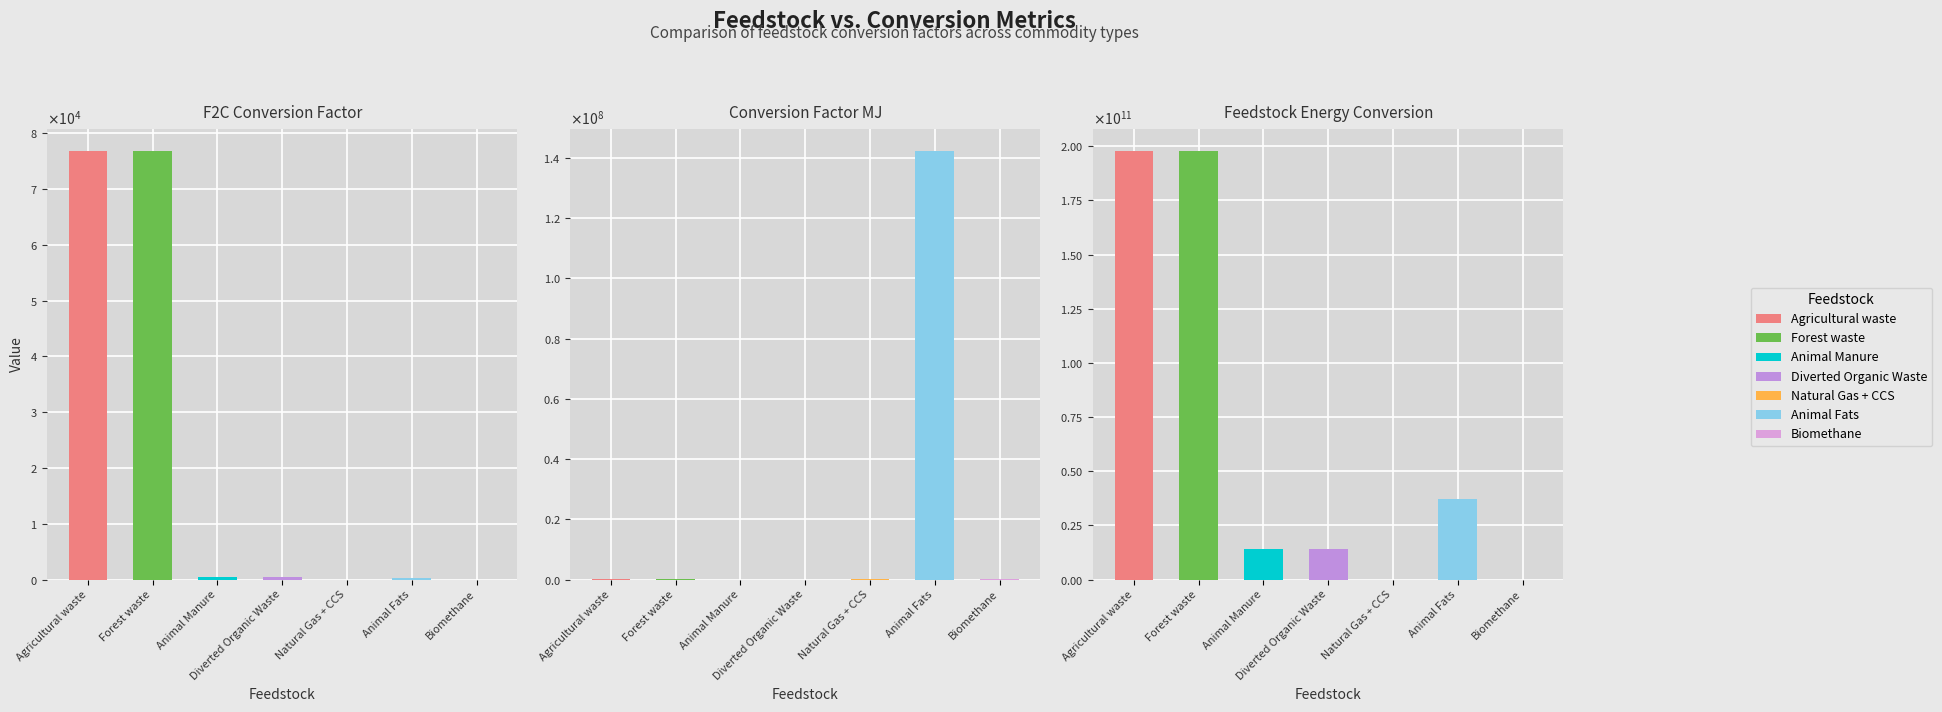

How many categories are shown in the chart?

7